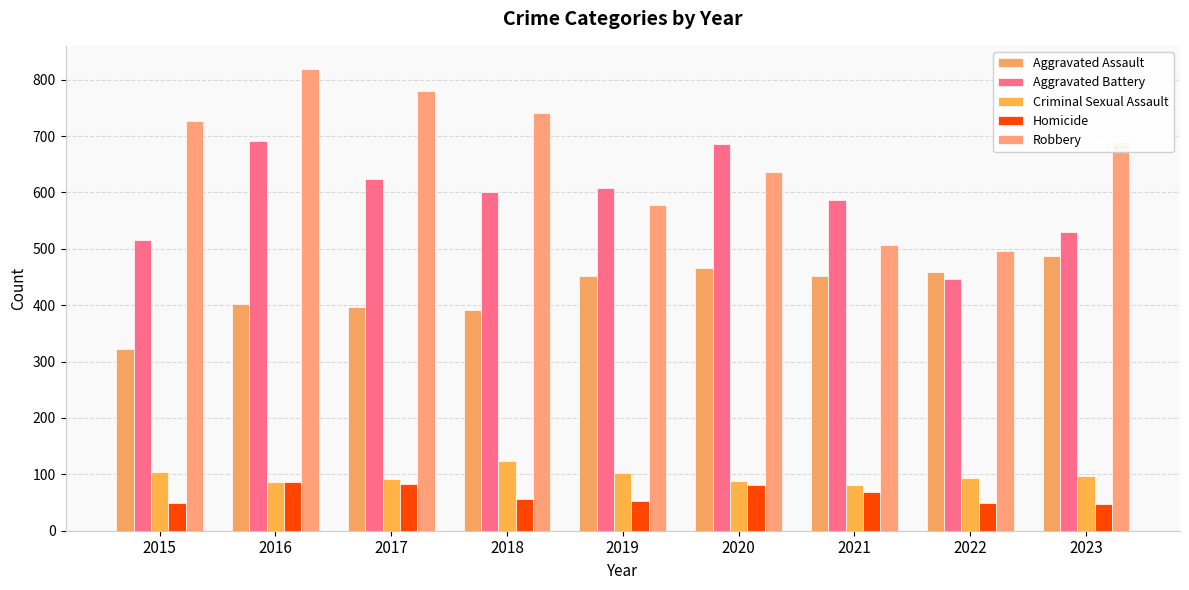

Which series has the largest range (max minus min)?

Robbery